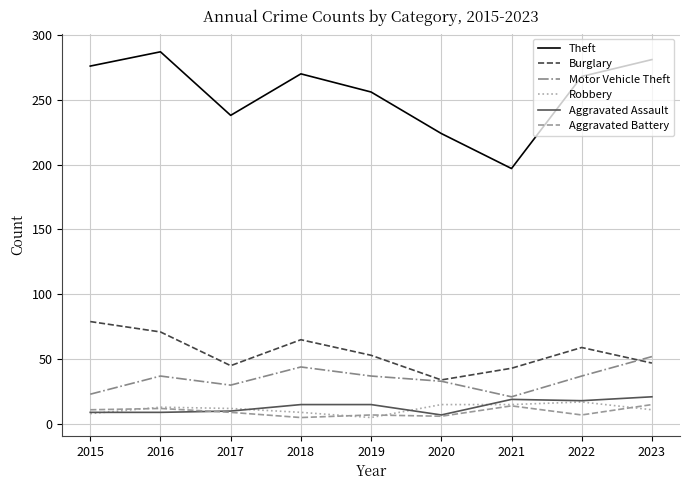

What is the sum of the Theft values at 2018 and 2019?

526